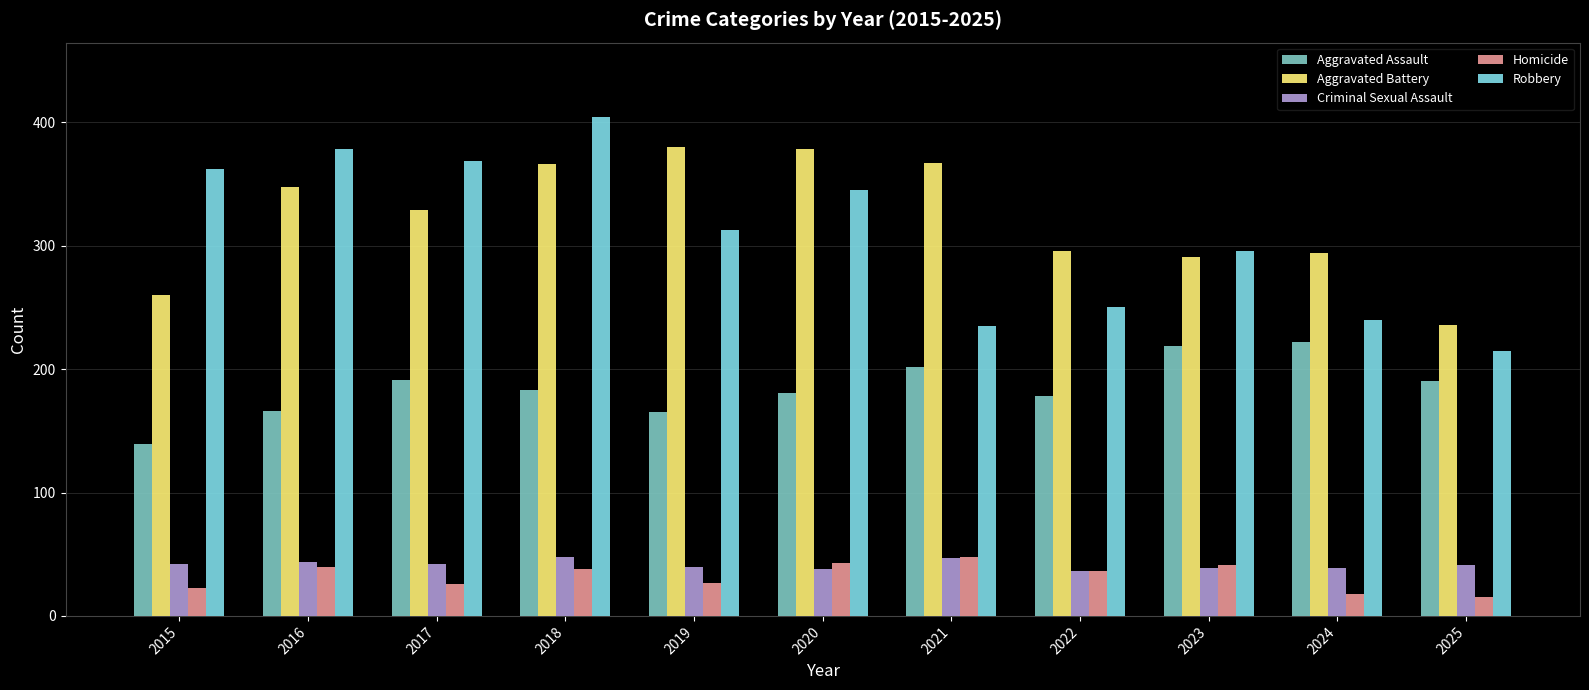

What is the sum of all Criminal Sexual Assault values?

456